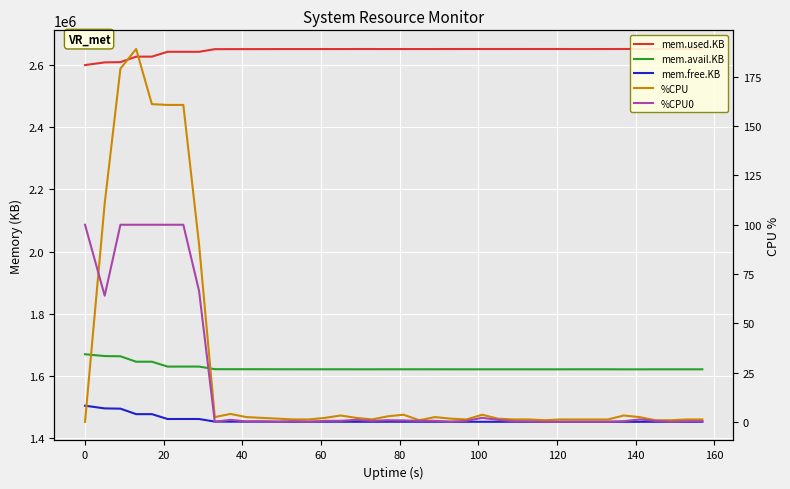

What is the difference between the maximum and minimum values in the %CPU series?

189.2